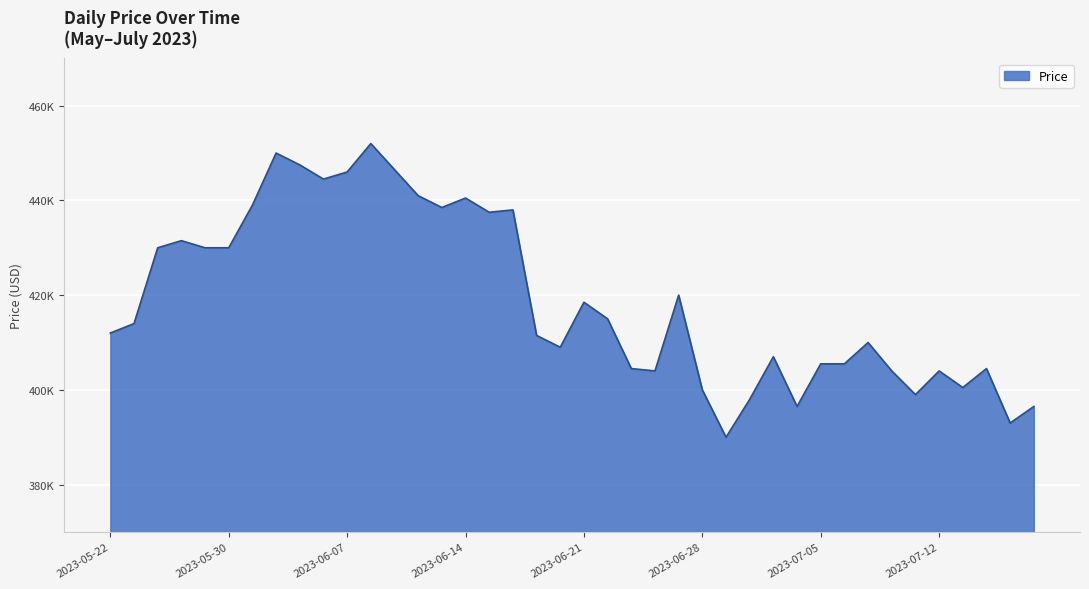

At which category does the chart reach its peak across all series?

2023-06-08